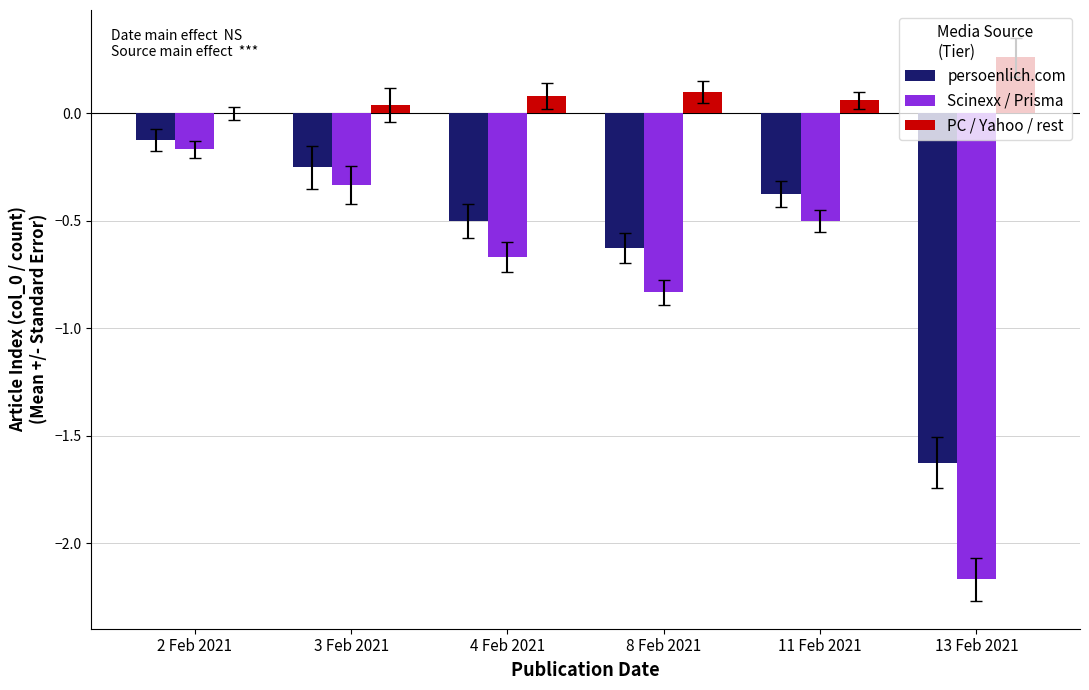

At which label does Scinexx / Prisma reach its peak?

2 Feb 2021